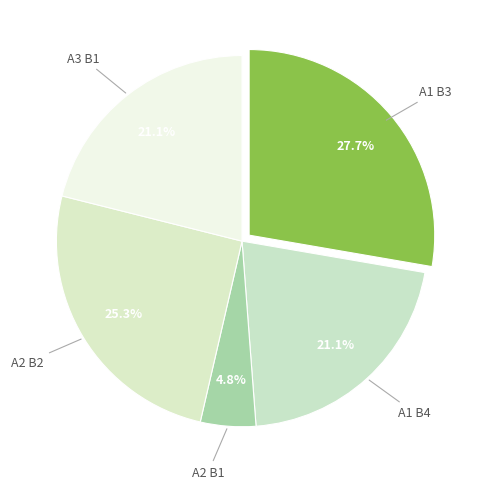

Count the number of slices in the pie.

5